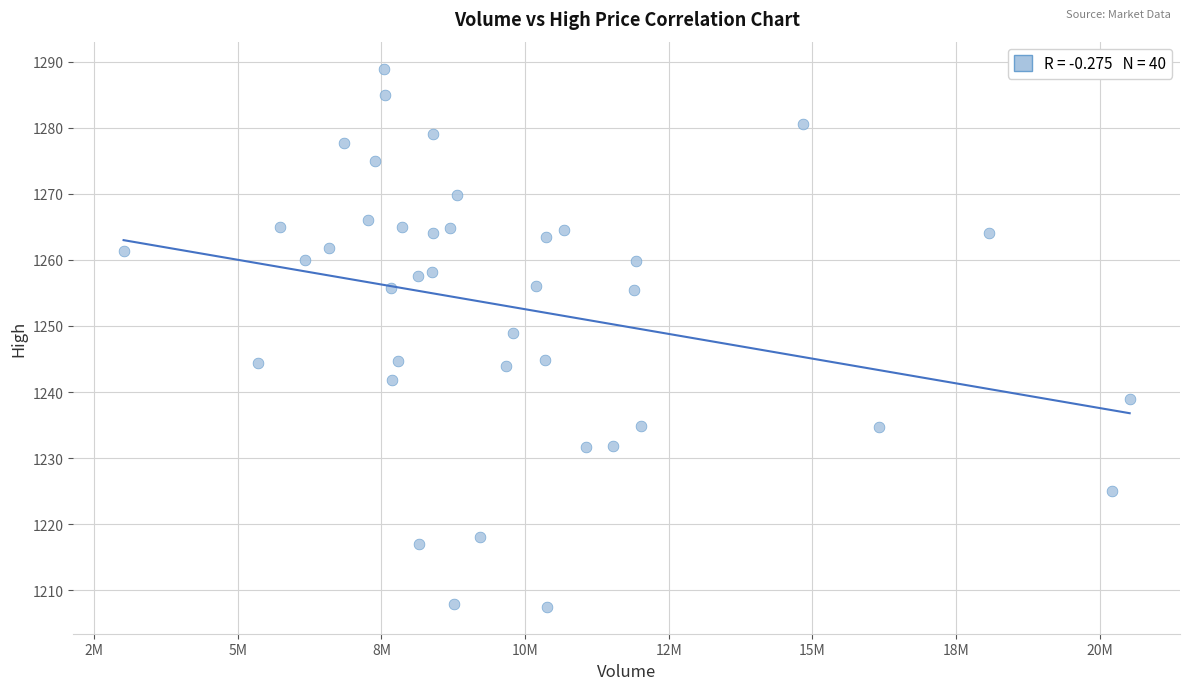

What is the range of X values (max minus min)?

17508984.0